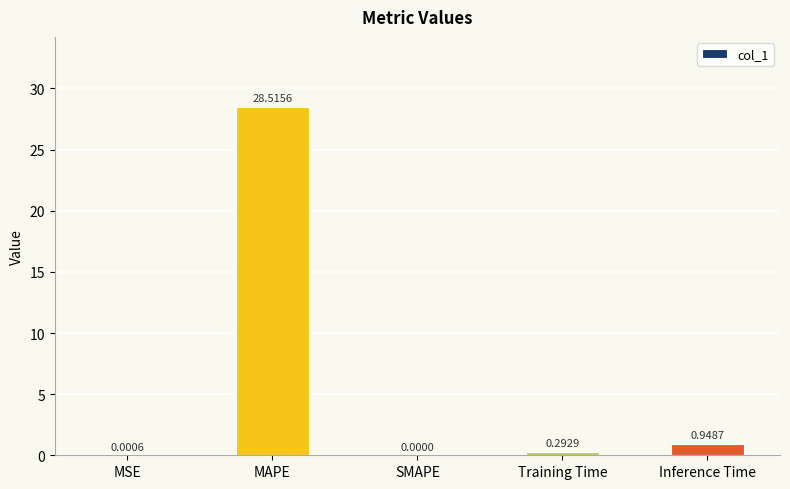

The value at SMAPE is 0.0. True or false?

True